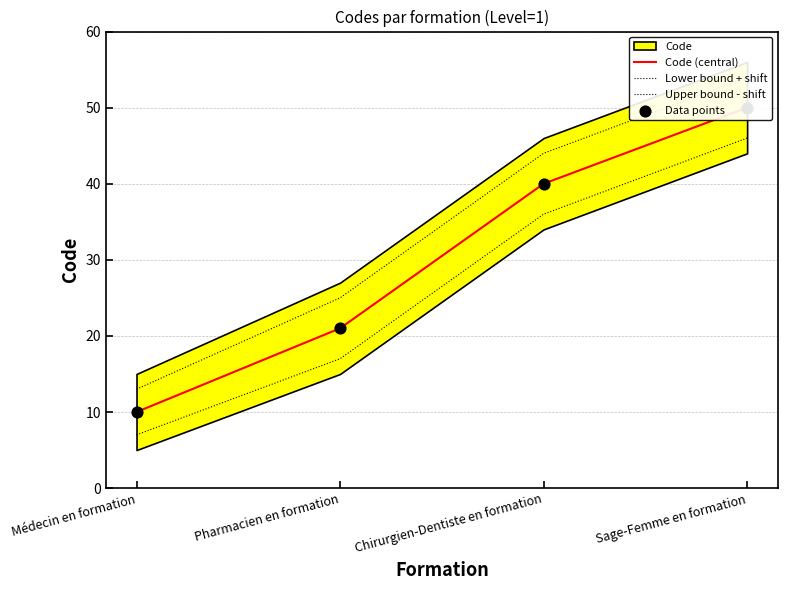

Which series has the largest total across all categories?

Upper bound - shift